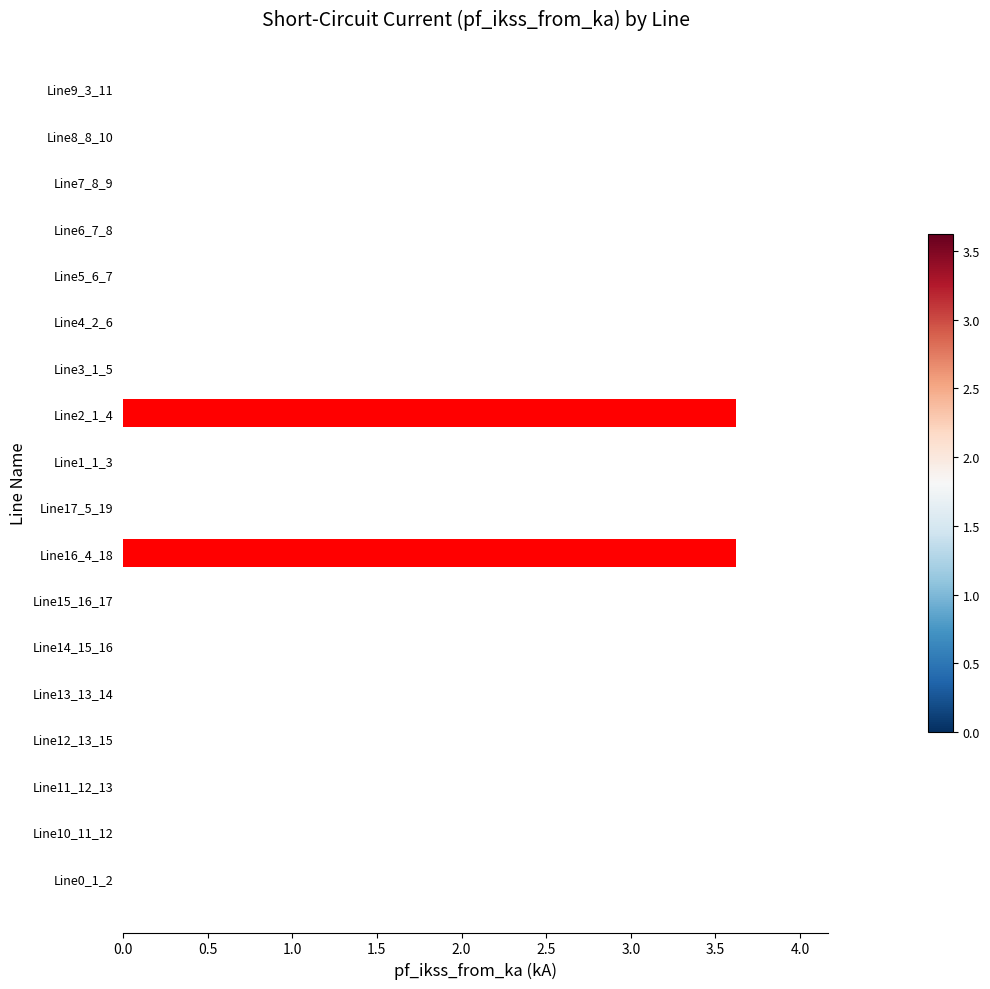

Is it true that the value at Line2_1_4 is 5.9?

False